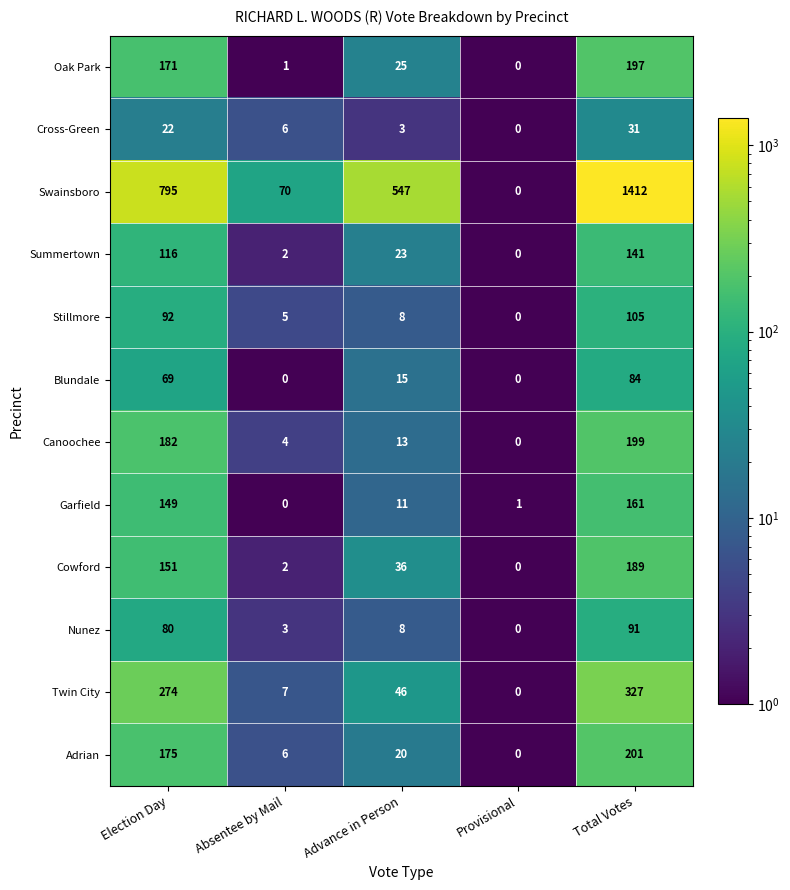

Which series changed the most between Provisional and Total Votes?

Swainsboro